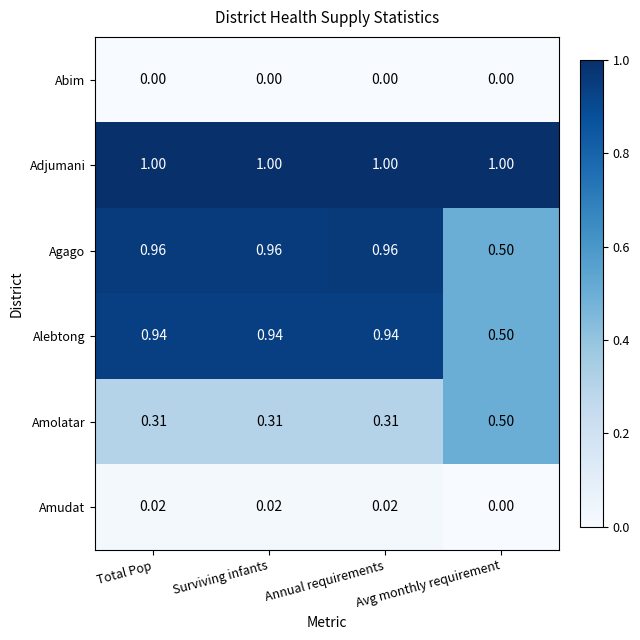

At how many categories does at least one series exceed 0?

4